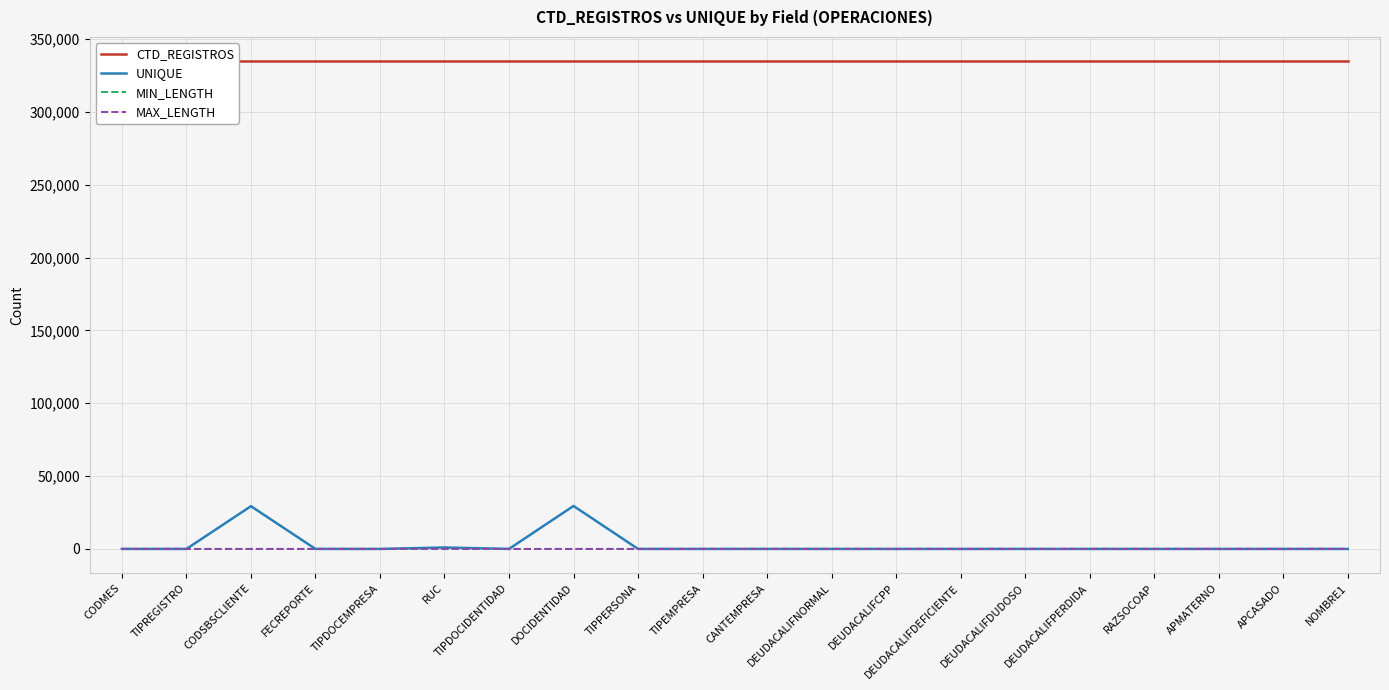

Rank the series at CANTEMPRESA from lowest to highest value.

MIN_LENGTH, MAX_LENGTH, UNIQUE, CTD_REGISTROS